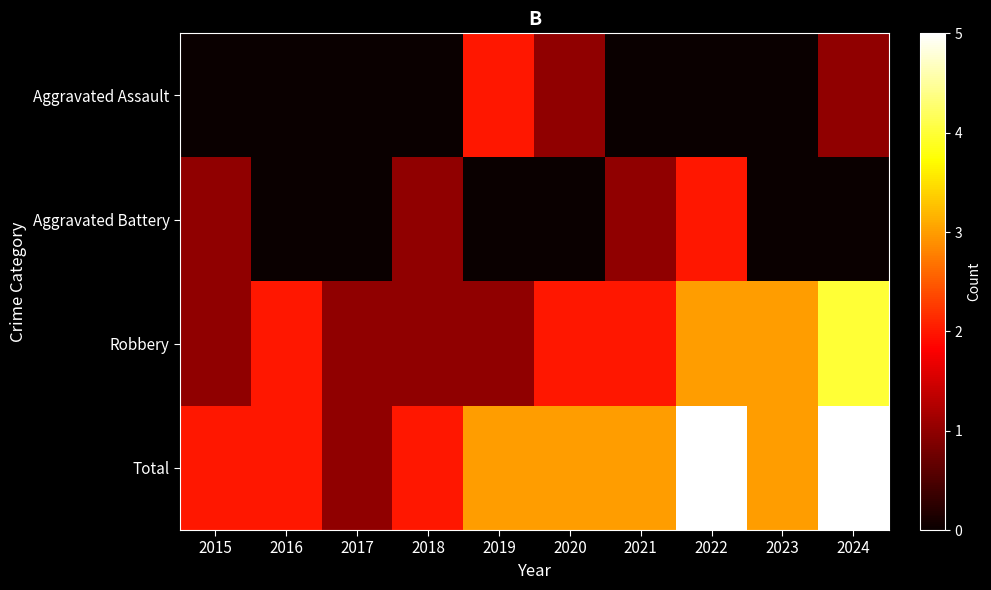

At 2021, list the series in order from largest to smallest.

Total, Robbery, Aggravated Battery, Aggravated Assault